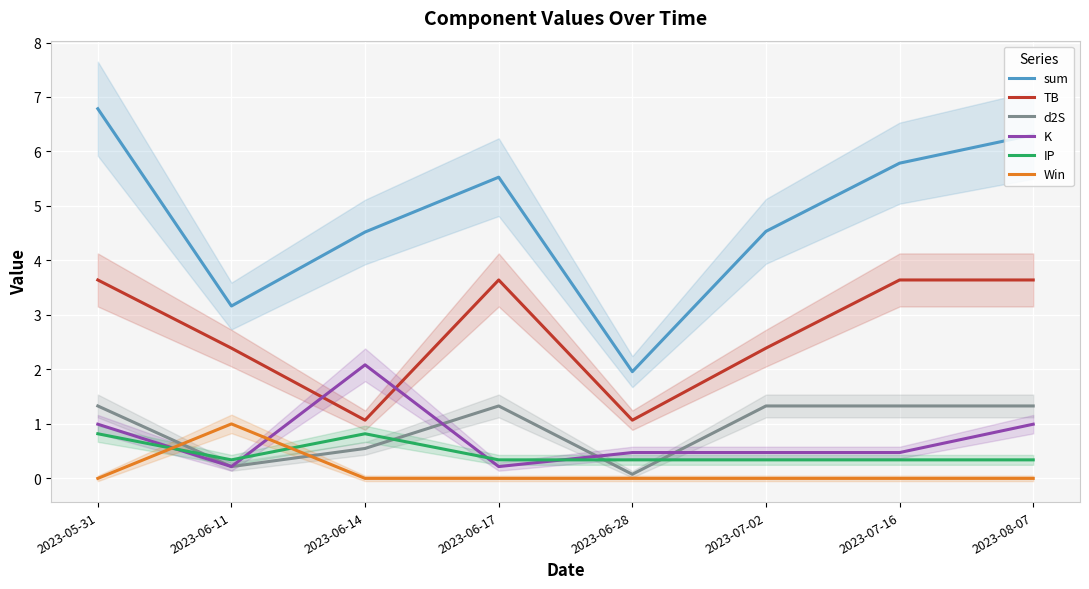

Read the sum value at 2023-05-31.

6.8